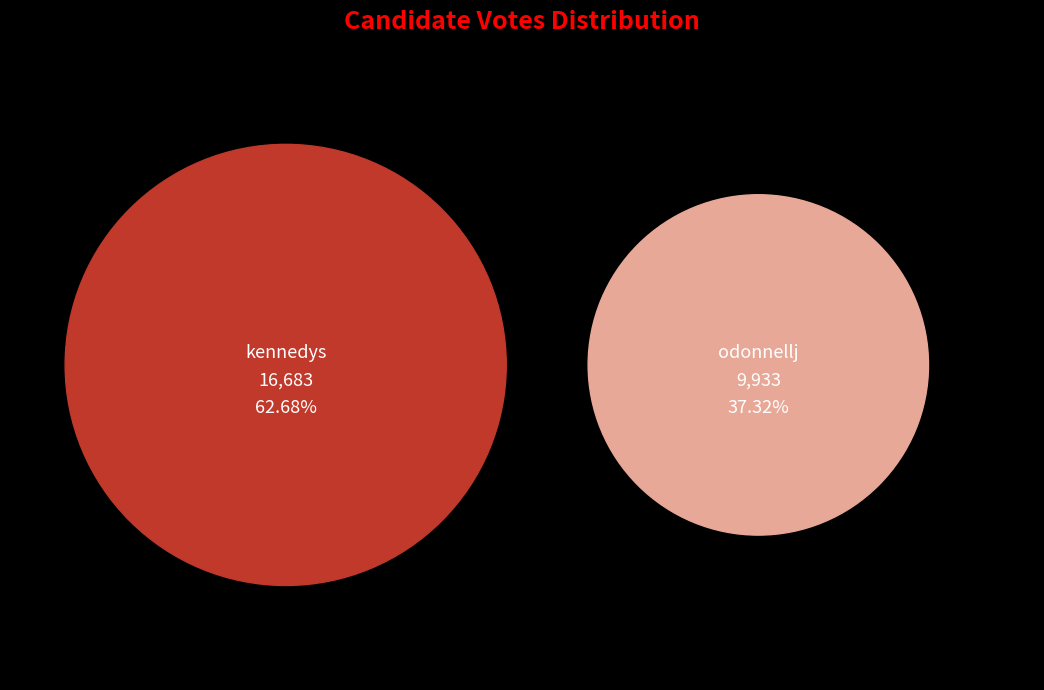

What is the change in value from kennedys to odonnellj?

-6750